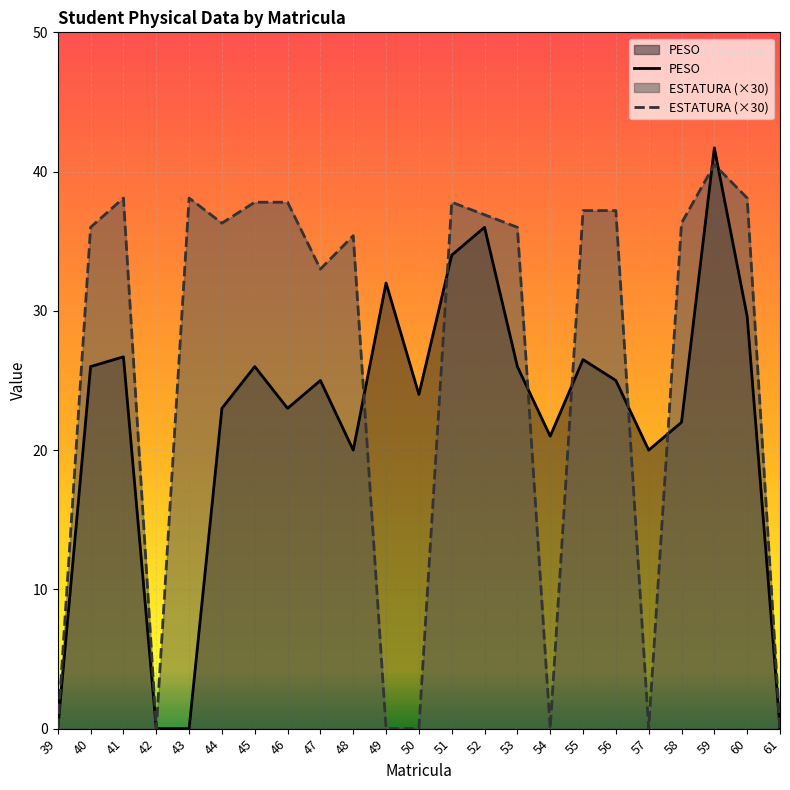

What is the average value of the ESTATURA (×30) series?

25.8